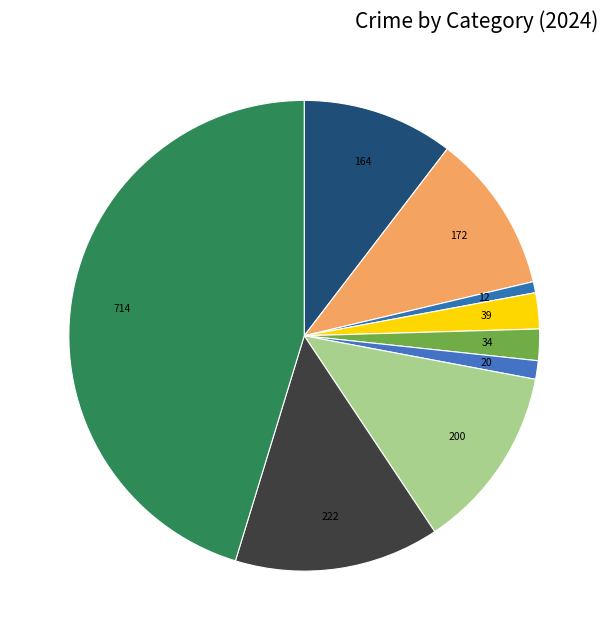

How many slices are in this pie chart?

9